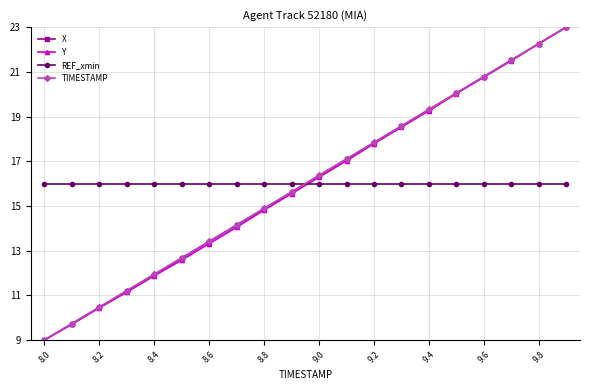

True or false: X and REF_xmin cross at least once.

True